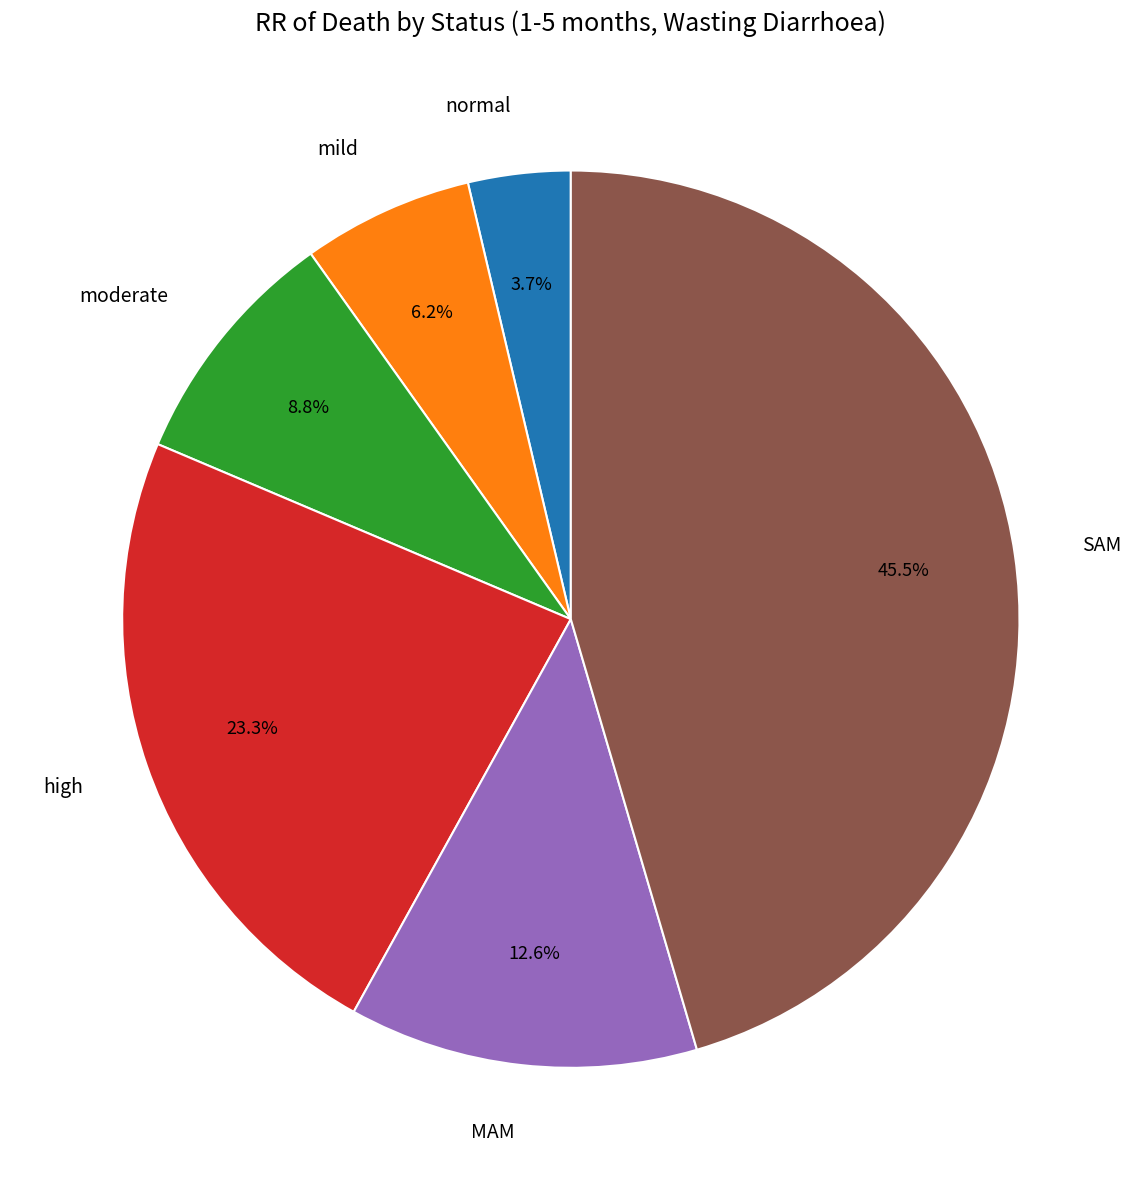

Count the number of slices in the pie.

6